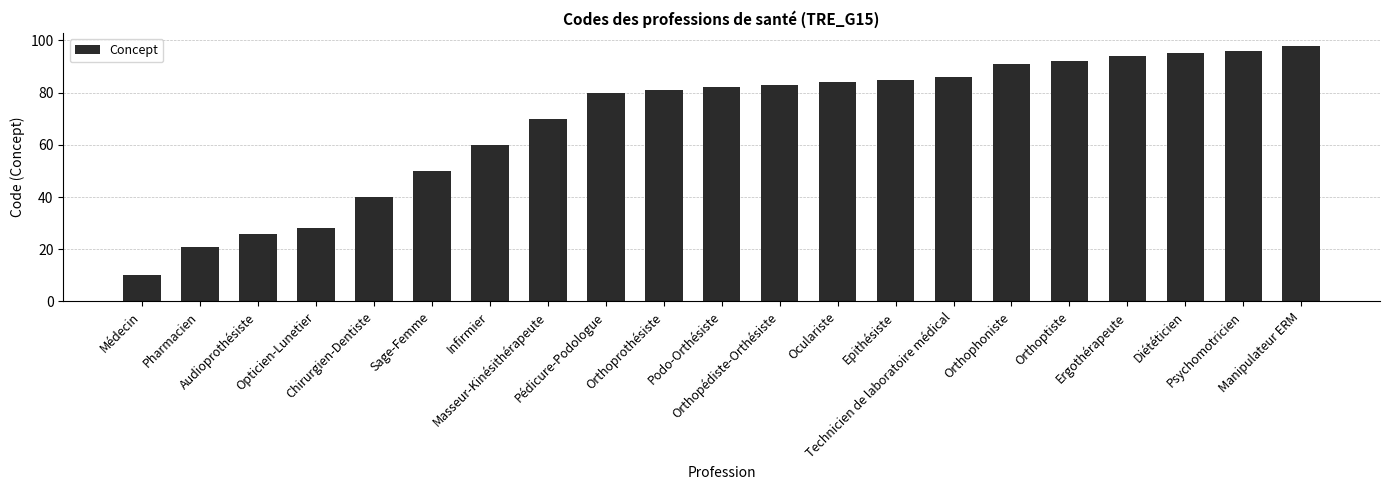

What is the value of the 7th bar from the left?

60